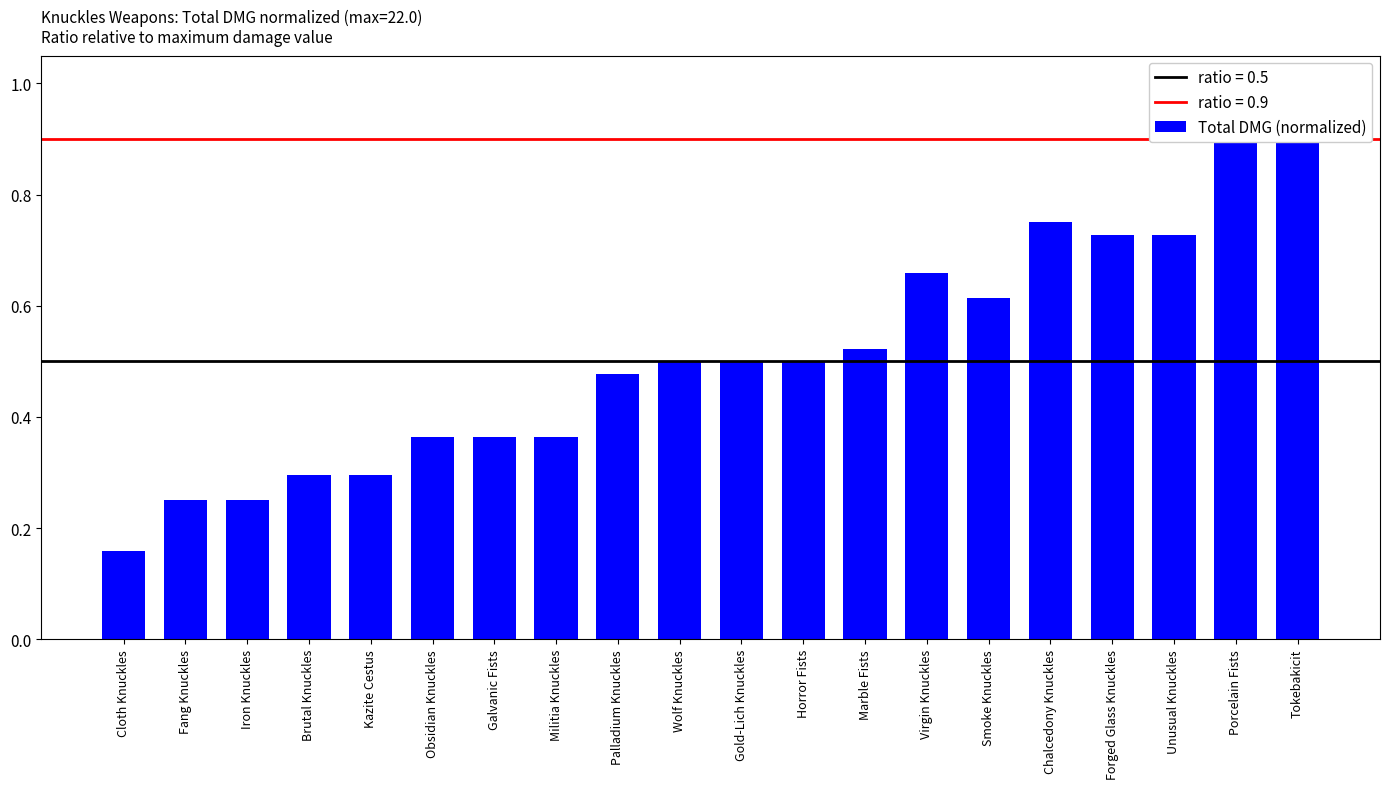

Count the number of categories in the chart.

20